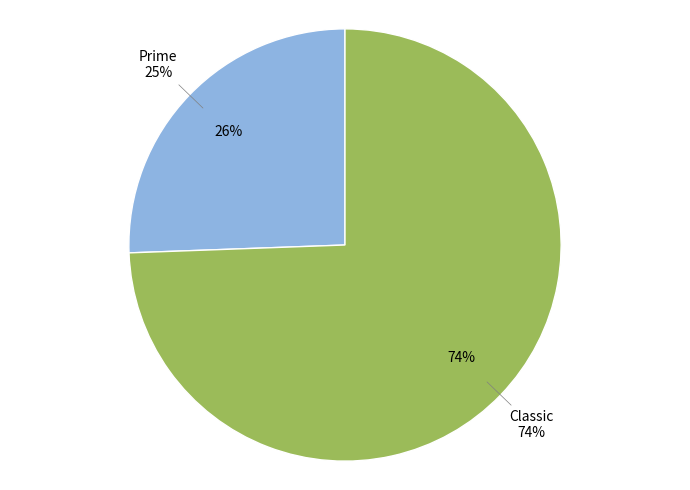

Which slice is the largest?

Classic